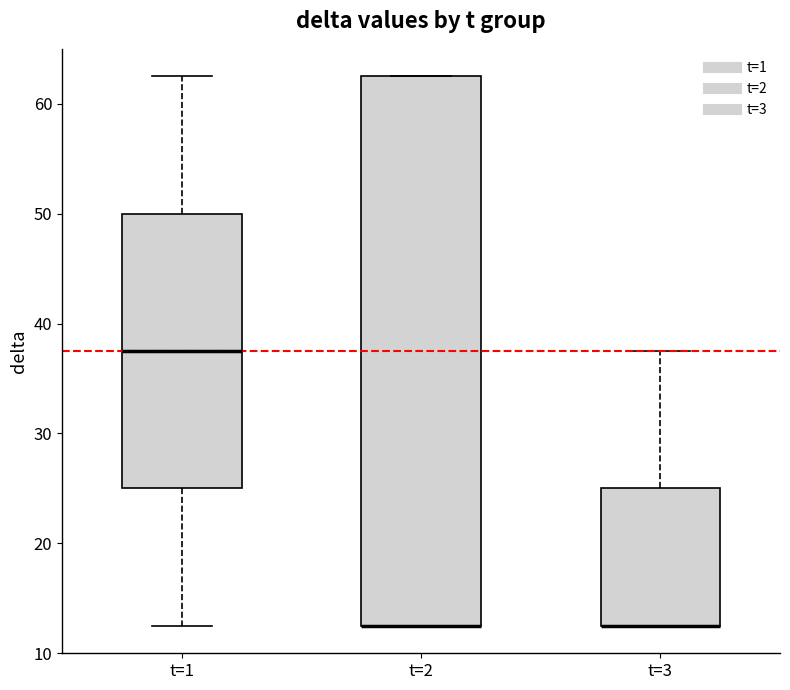

Where does the upper whisker of the box for t=1 end on the y-axis? The values are not printed on the chart, so give them approximately, as read against the axis.

63